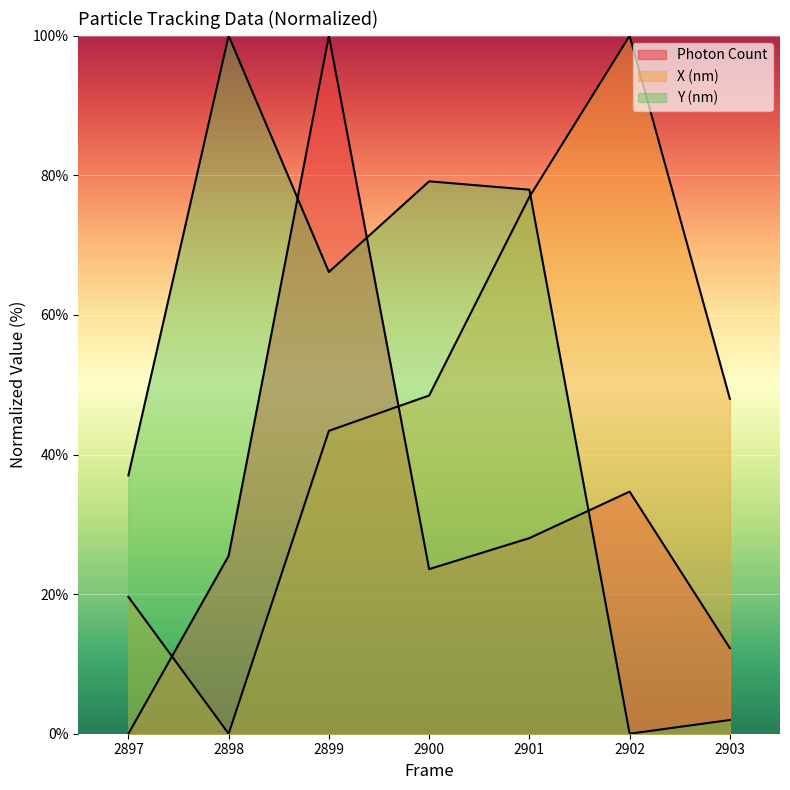

Which has a higher value, 2901 or 2897?

2901